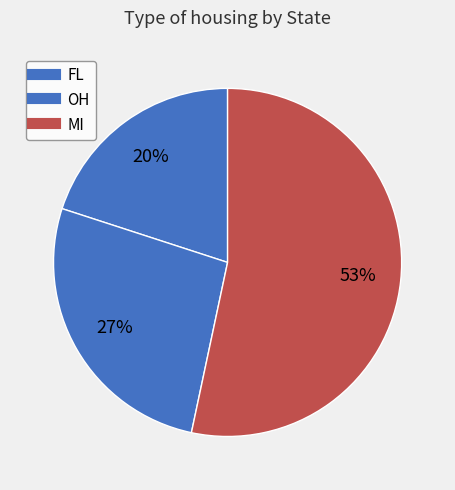

How many segments does this pie chart have?

3